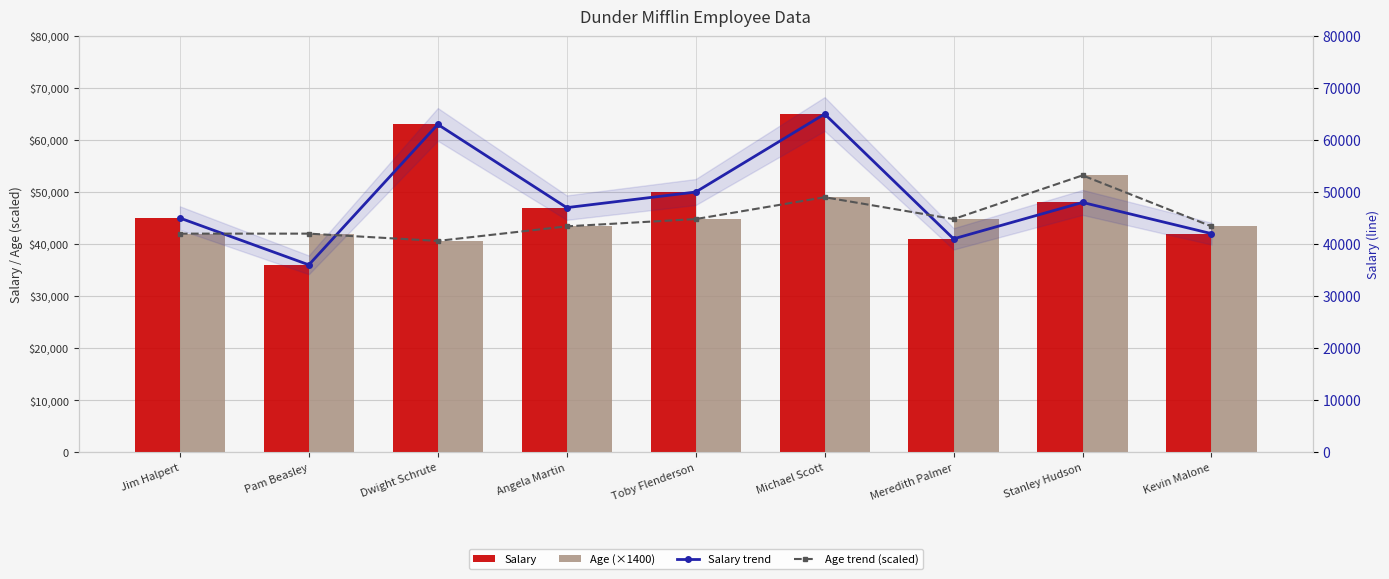

Which series has the largest total across all categories?

Salary